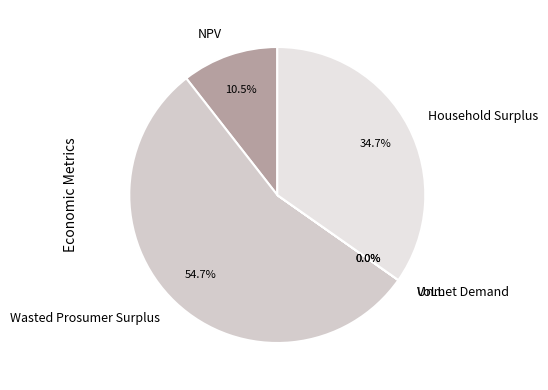

To the nearest percent, what is the average slice percentage?

20%